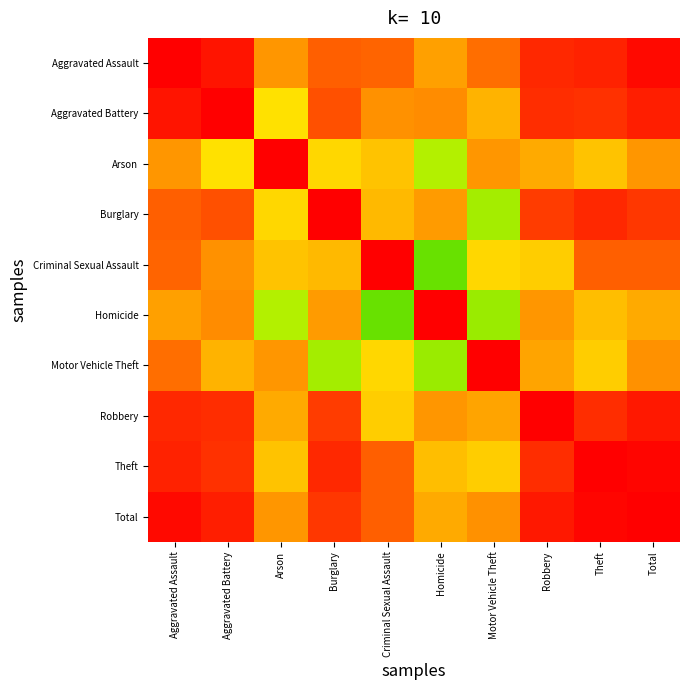

List the series in order of their peak value, highest first.

Arson, Aggravated Assault, Aggravated Battery, Burglary, Homicide, Motor Vehicle Theft, Robbery, Theft, Total, Criminal Sexual Assault